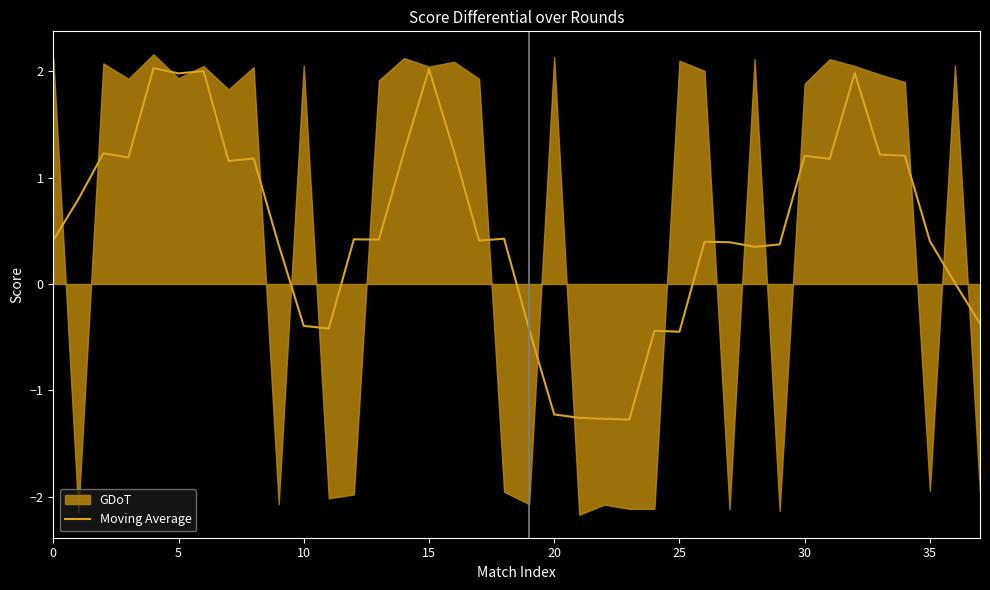

What is the highest value of the Moving Average series?

2.0